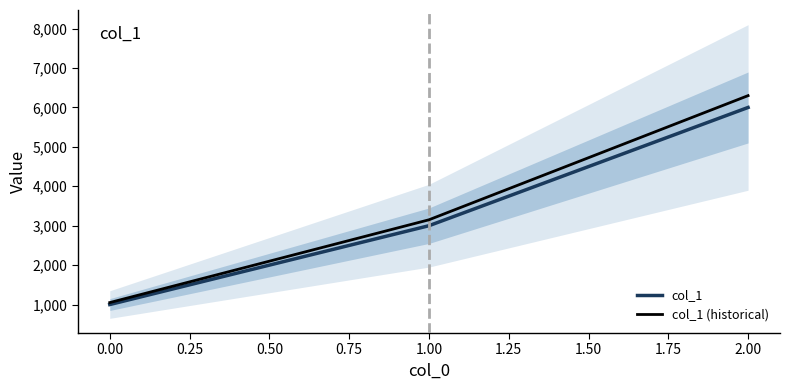

Rank the categories by col_1 (historical) value from lowest to highest.

0.00, 1.00, 2.00